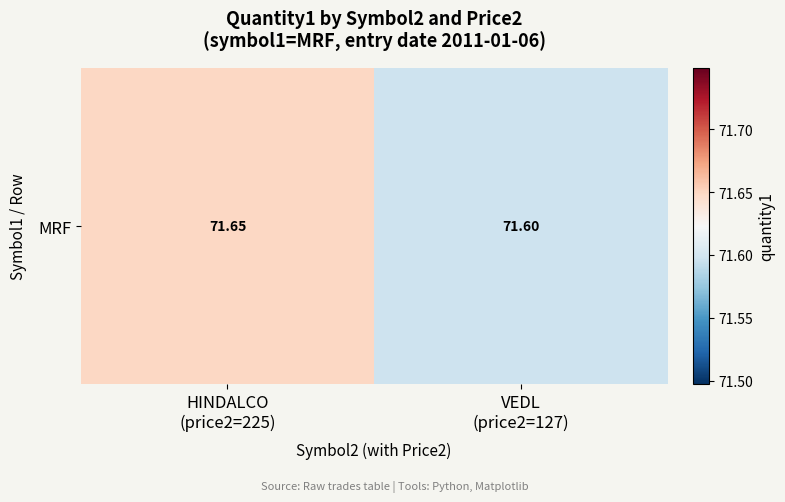

What is the difference between the values at VEDL
(price2=127) and HINDALCO
(price2=225)?

0.1